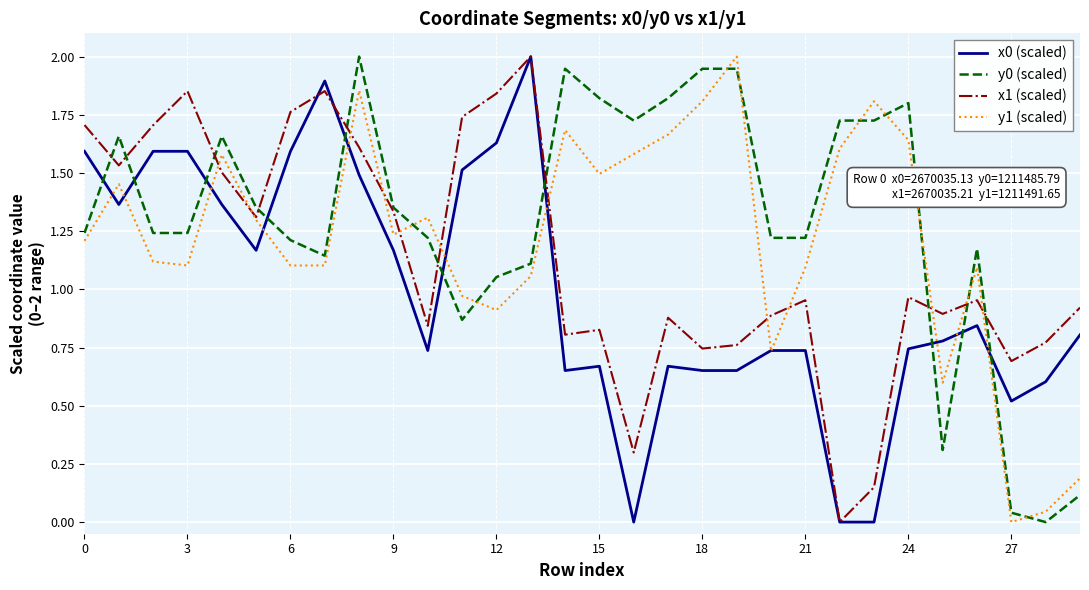

What is the greatest value displayed?

2.0